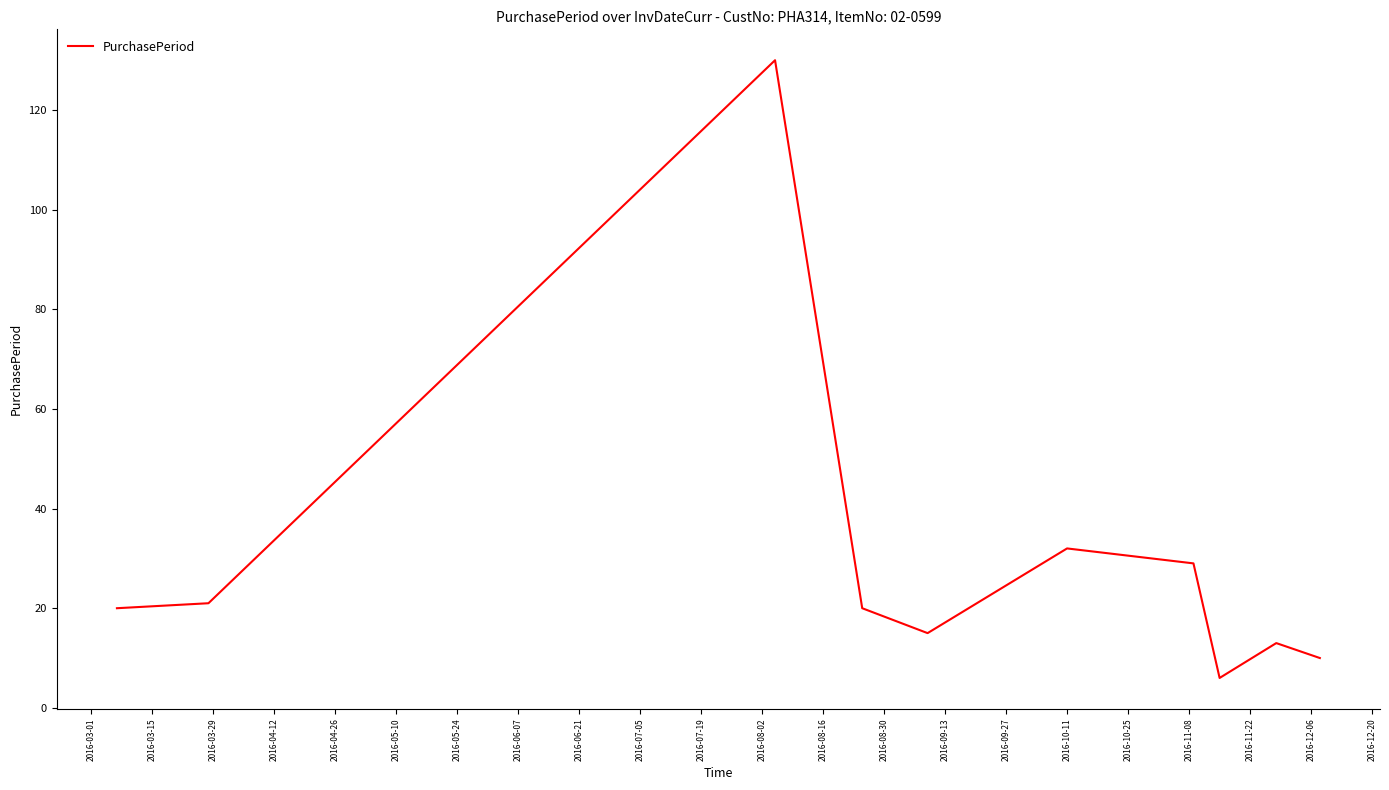

Reading right to left, extract all data points from this chart.

10	13	6	29	32	15	20	130	21	20